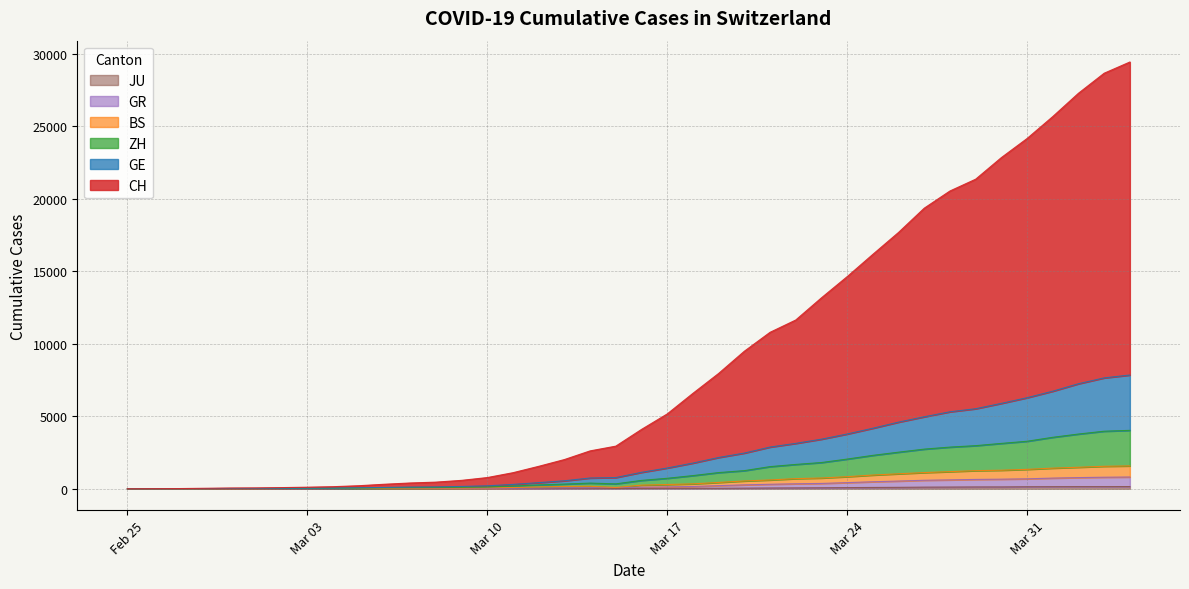

What is the greatest value displayed?

29426